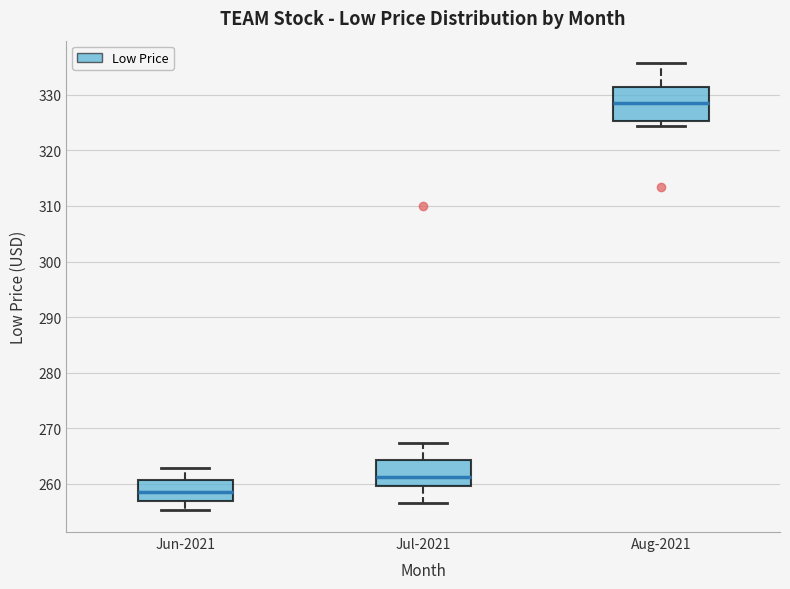

Comparing the boxes themselves (not the whiskers), which one is the tallest?

Aug-2021